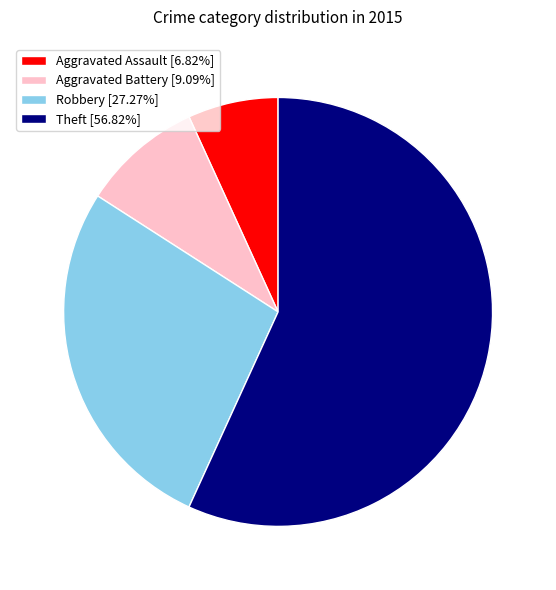

How many slices are in this pie chart?

4